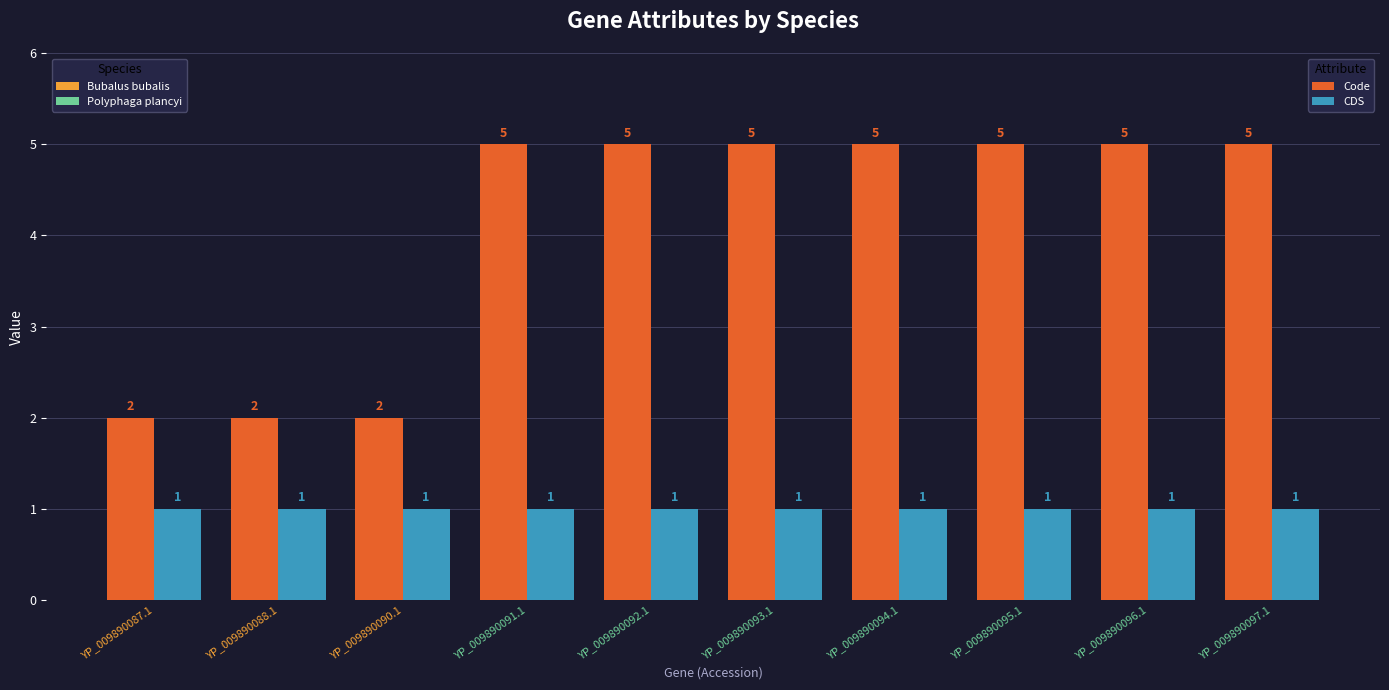

What is the highest value of the Code series?

5